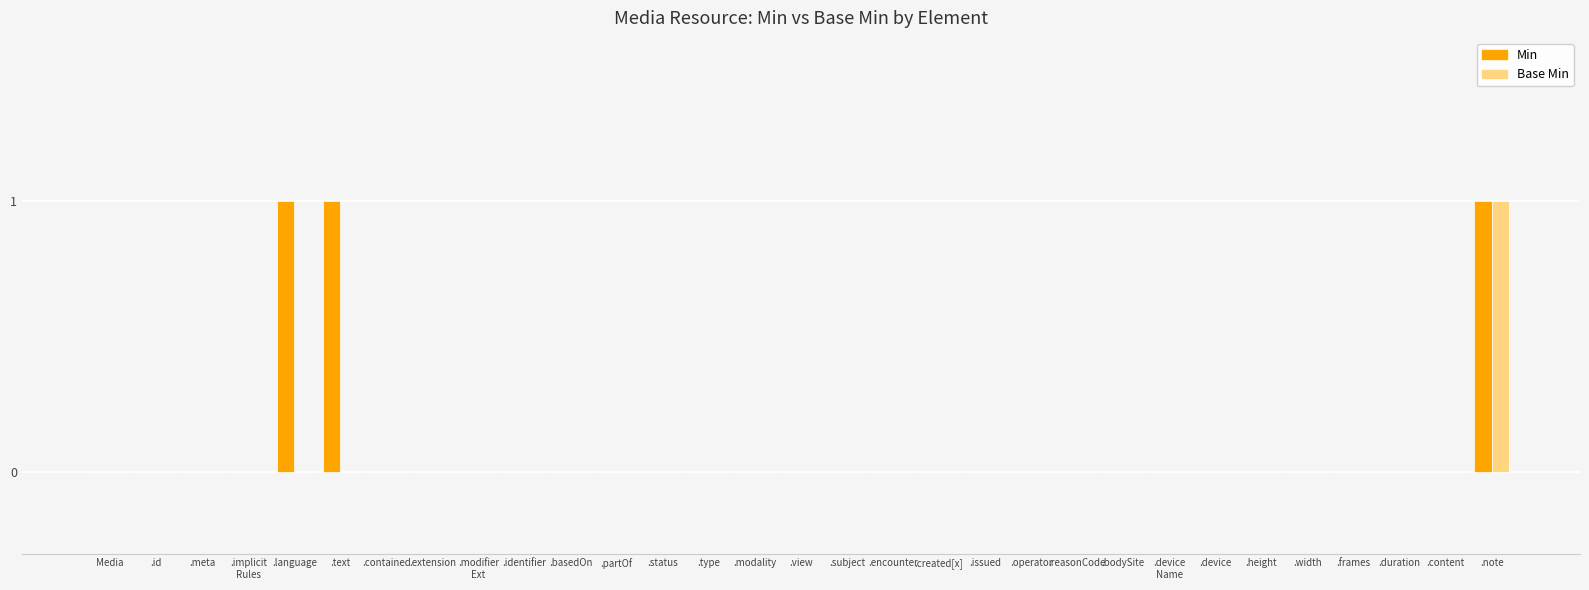

How many groups of bars are there?

31